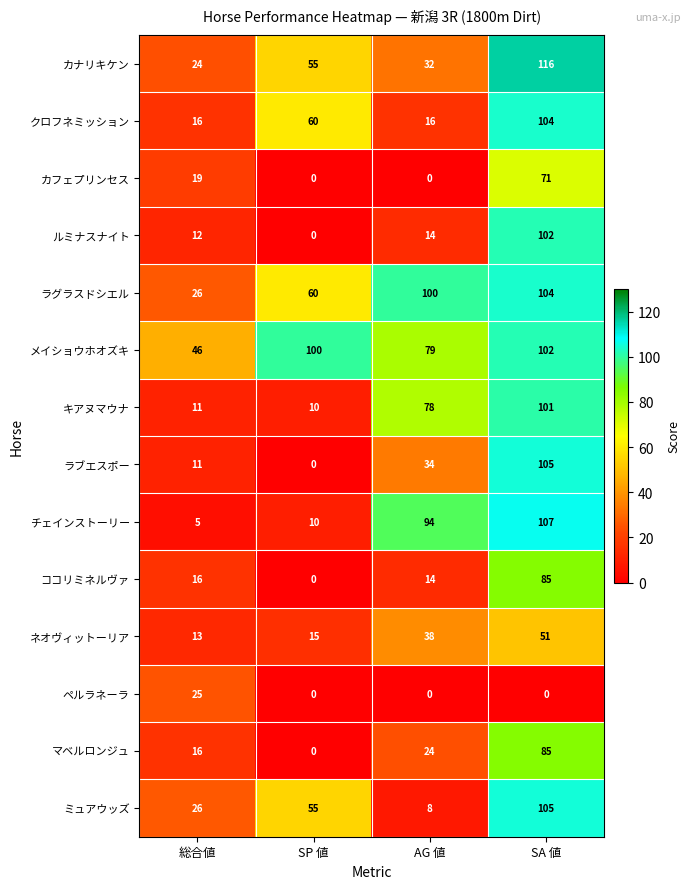

What is the difference between the second highest and second lowest values in the チェインストーリー series?

84